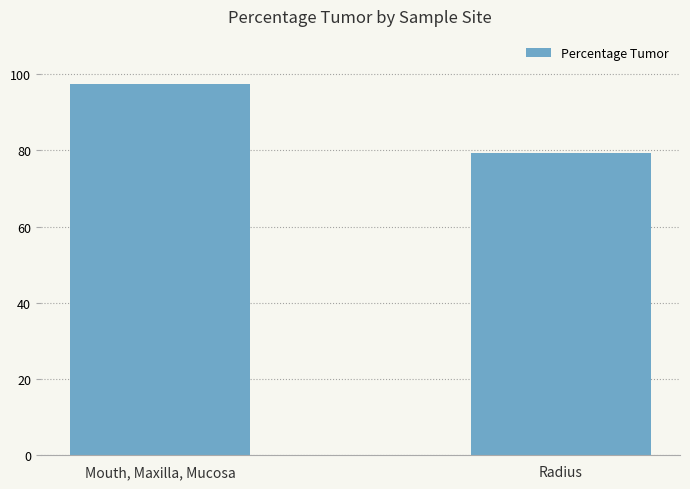

What is the smallest value displayed?

79.4